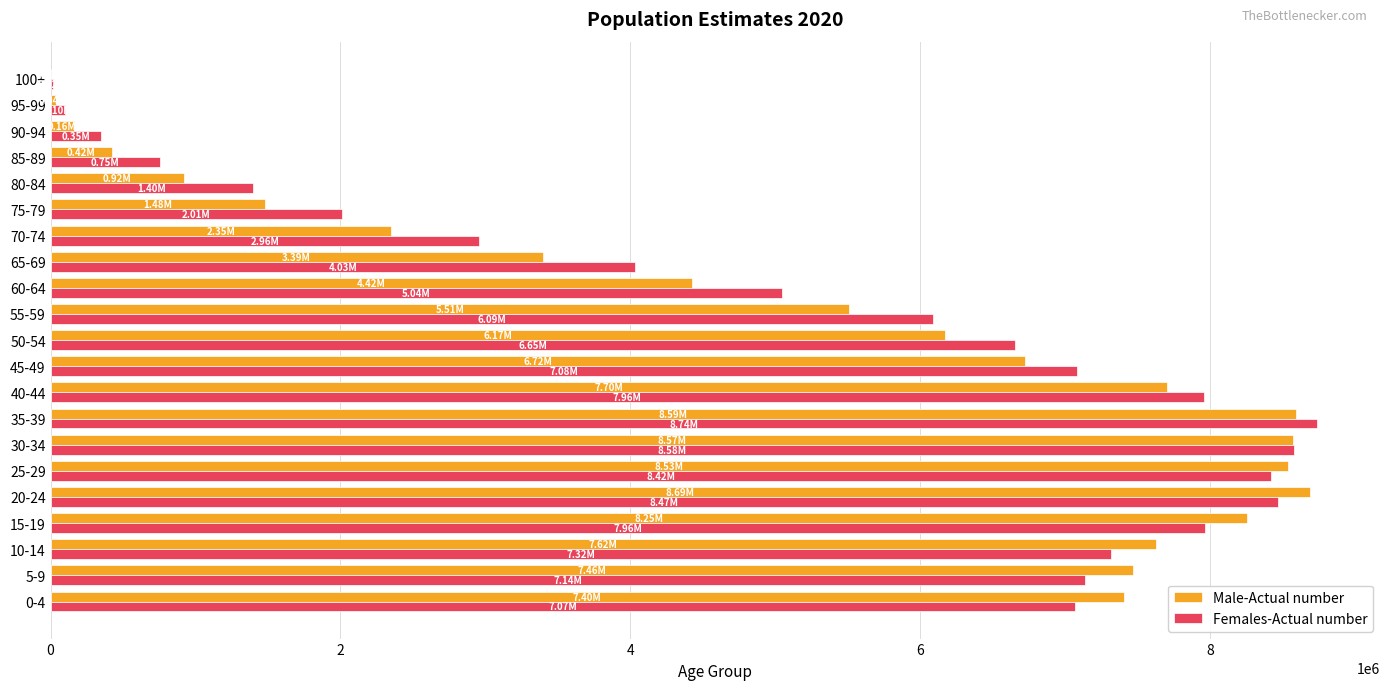

Between 10-14 and 60-64, which series saw the biggest shift?

Male-Actual number